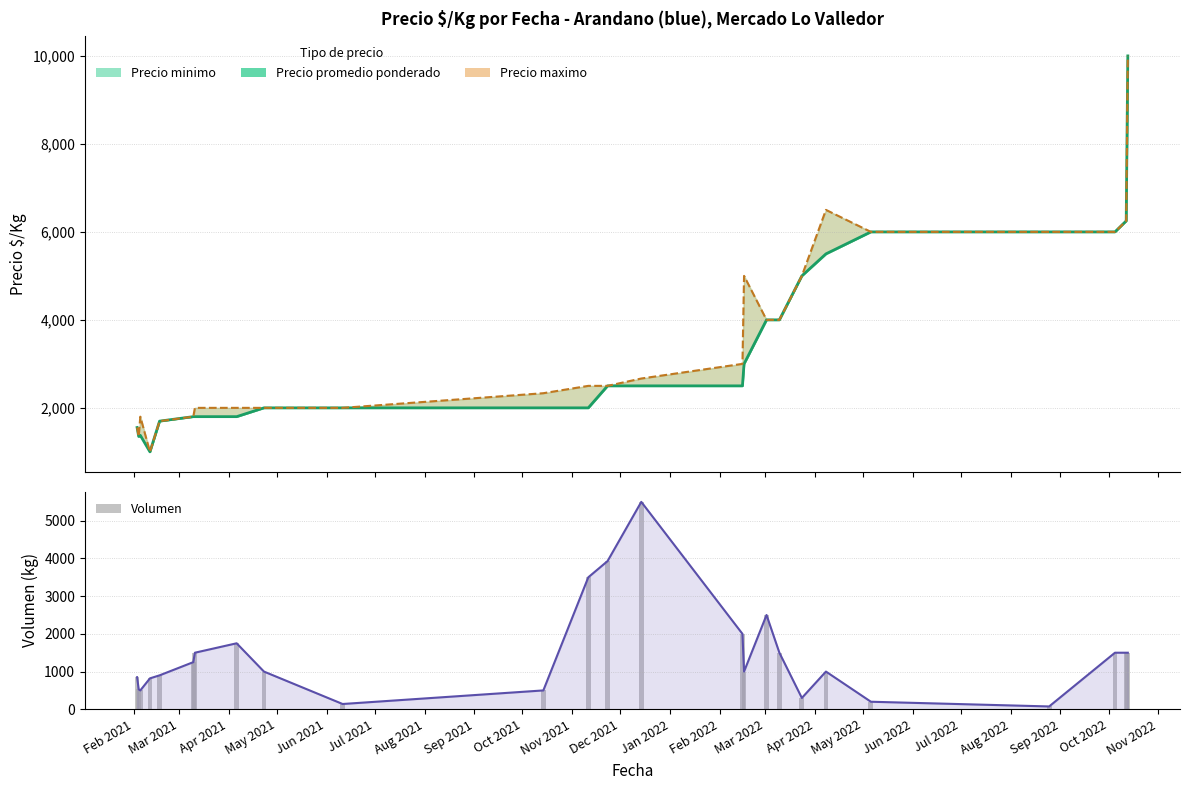

Does the chart contain stacked bars?

No